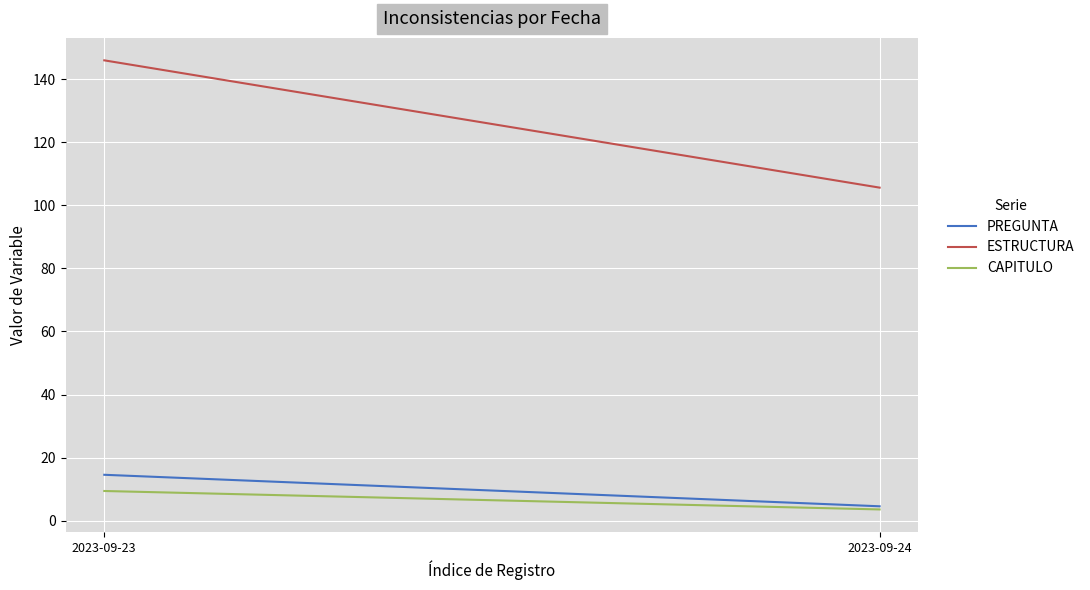

What is the sum of the CAPITULO values at 2023-09-23 and 2023-09-24?

13.0